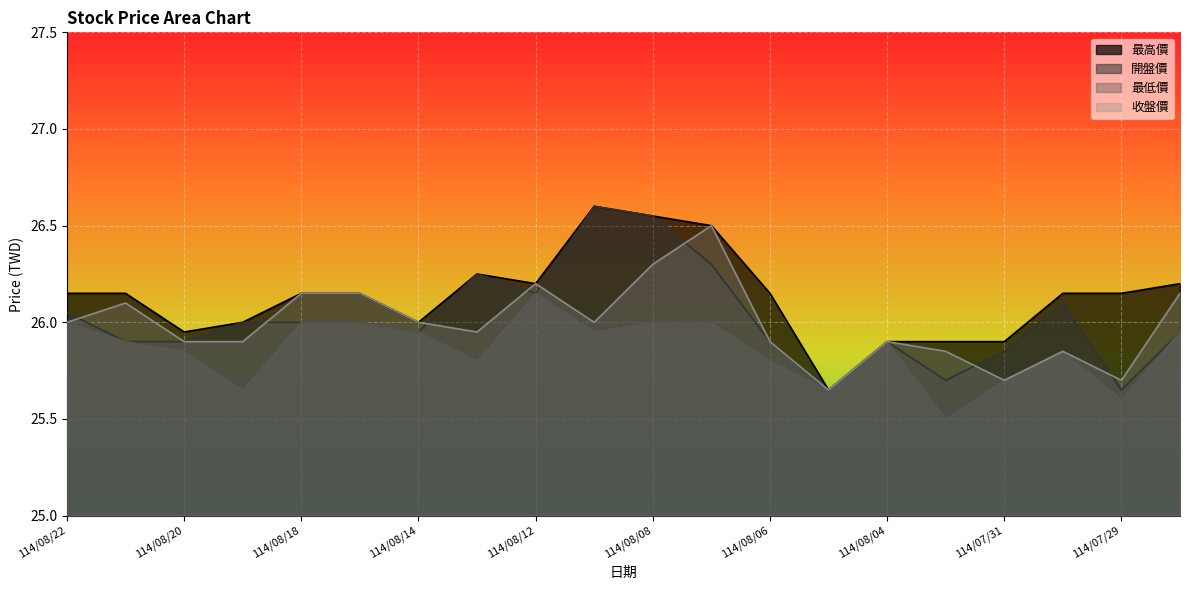

What is the sum of all 開盤價 values?

520.4